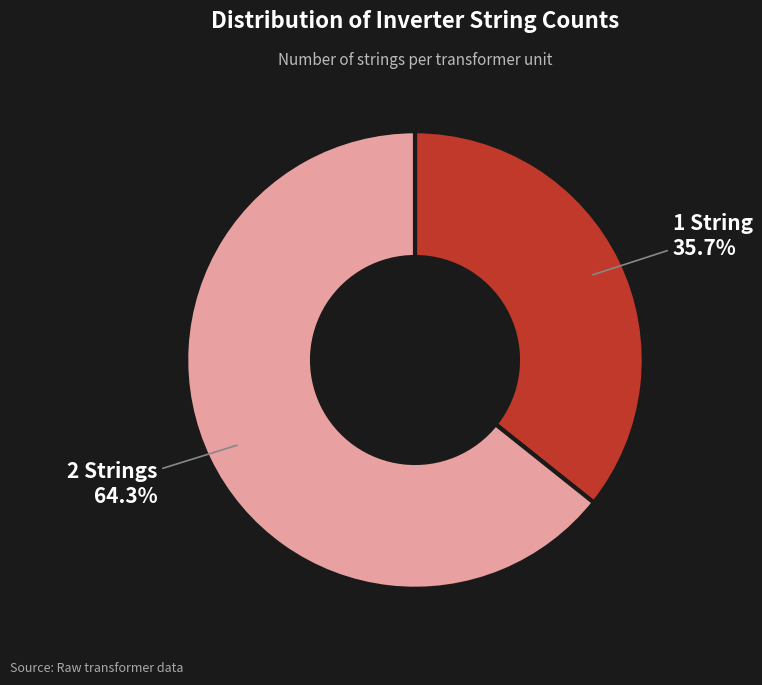

Is there a majority slice in this chart?

Yes